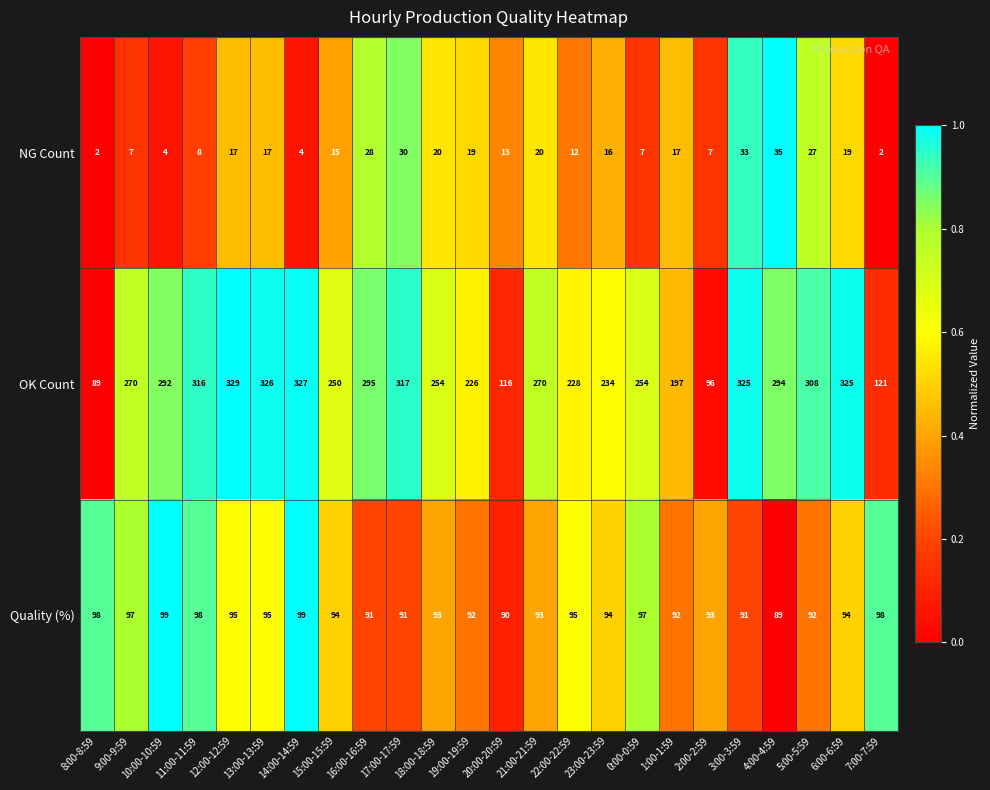

What is the minimum value for OK Count?

89